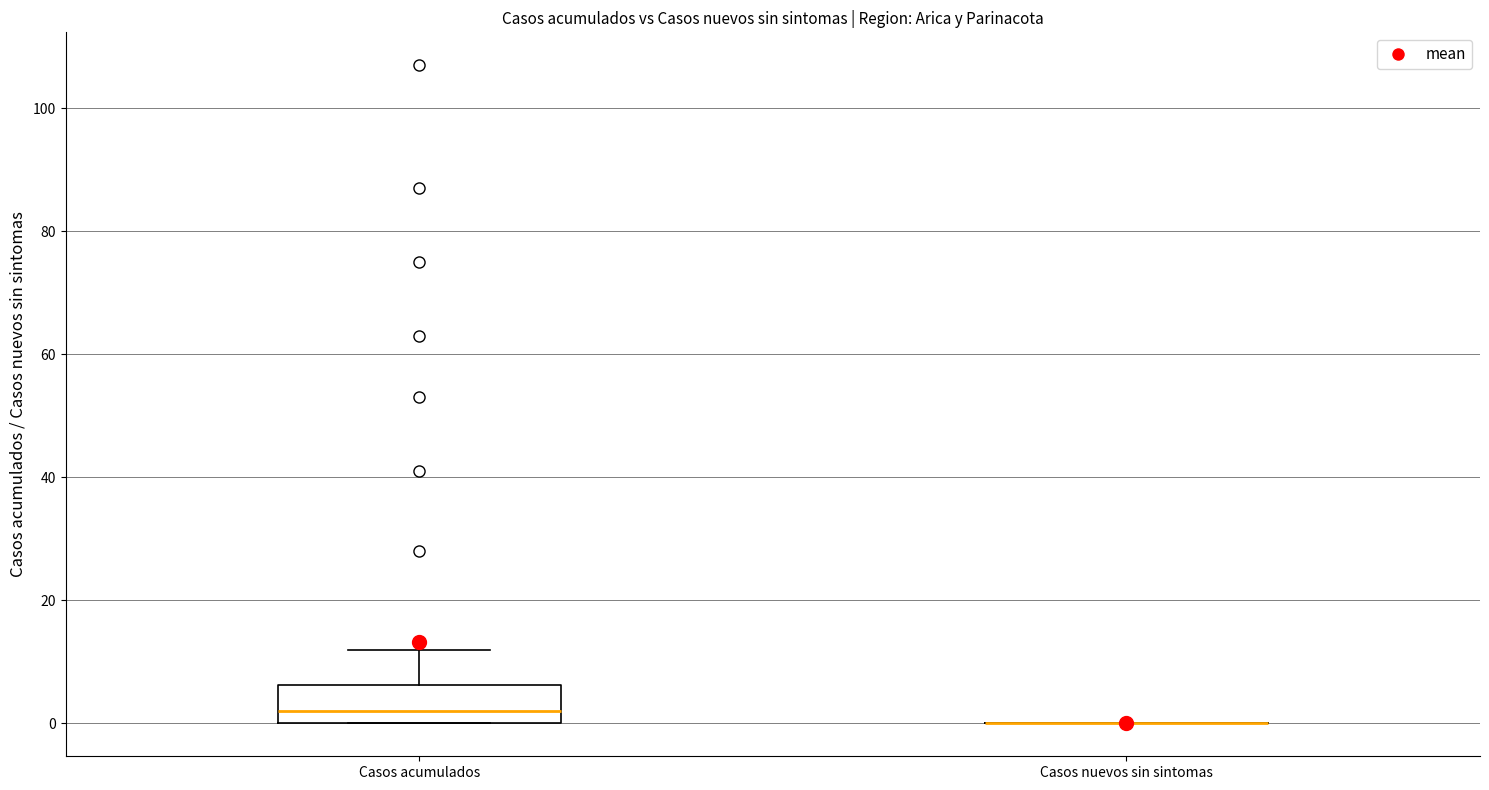

Which box is the tallest, from its lower edge to its upper edge?

Casos acumulados